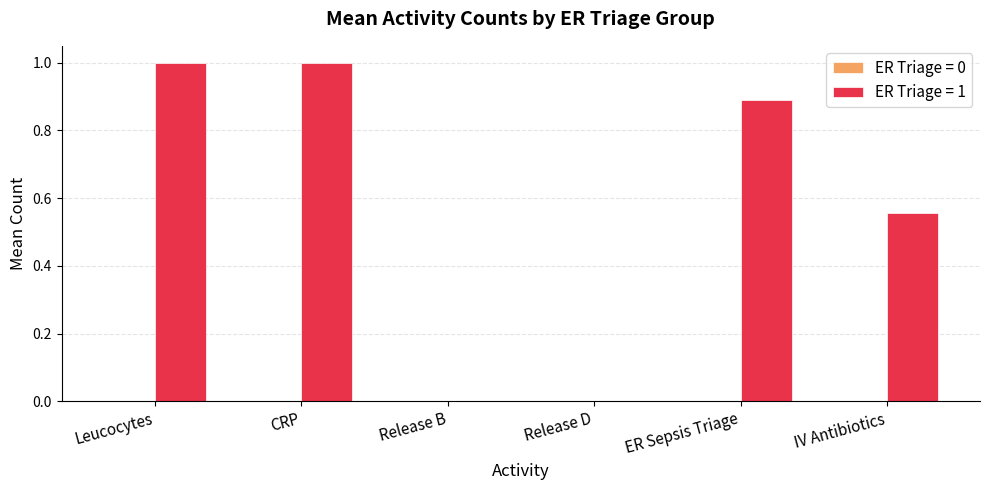

What is the maximum value shown in the chart?

1.0